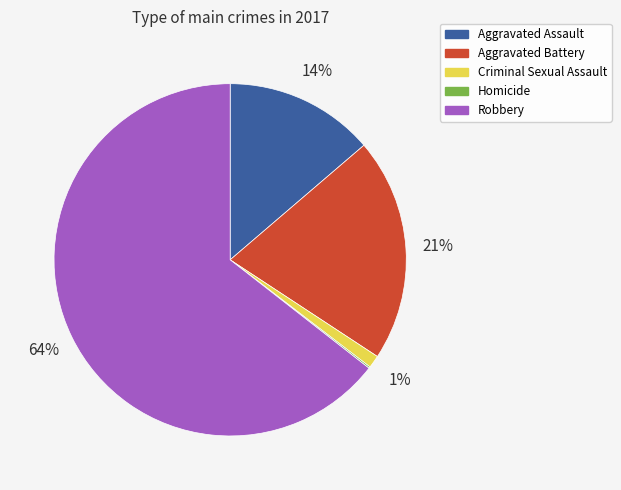

Does Aggravated Battery account for over 50% of the chart?

No